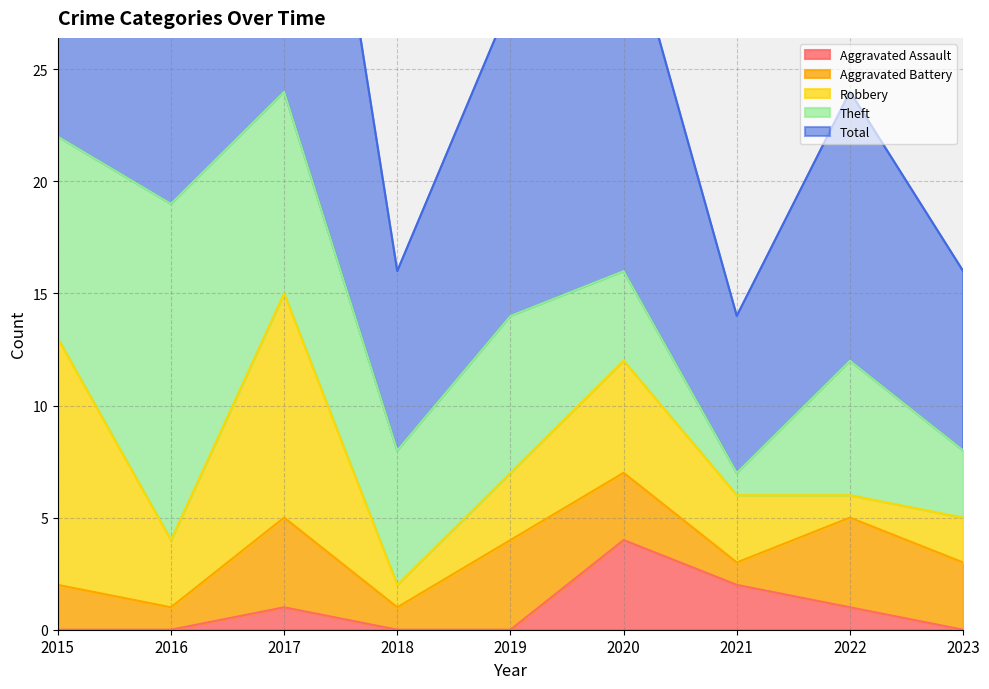

Is the value of Theft at 2021 greater than the value of Aggravated Battery at 2019?

No